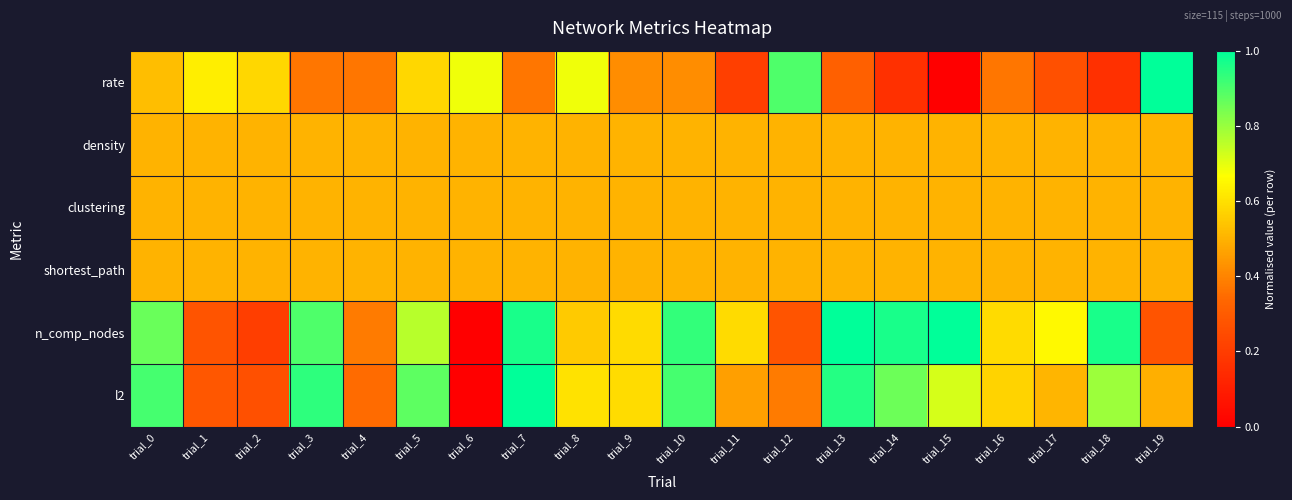

Reading left to right, transcribe all the data shown in this chart.

rate: trial_0=0.5	trial_1=0.6	trial_2=0.6	trial_3=0.4	trial_4=0.4	trial_5=0.6	trial_6=0.7	trial_7=0.4	trial_8=0.7	trial_9=0.4	trial_10=0.4	trial_11=0.2	trial_12=0.9	trial_13=0.3	trial_14=0.2	trial_15=0.0	trial_16=0.4	trial_17=0.3	trial_18=0.2	trial_19=1.0
density: trial_0=0.5	trial_1=0.5	trial_2=0.5	trial_3=0.5	trial_4=0.5	trial_5=0.5	trial_6=0.5	trial_7=0.5	trial_8=0.5	trial_9=0.5	trial_10=0.5	trial_11=0.5	trial_12=0.5	trial_13=0.5	trial_14=0.5	trial_15=0.5	trial_16=0.5	trial_17=0.5	trial_18=0.5	trial_19=0.5
clustering: trial_0=0.5	trial_1=0.5	trial_2=0.5	trial_3=0.5	trial_4=0.5	trial_5=0.5	trial_6=0.5	trial_7=0.5	trial_8=0.5	trial_9=0.5	trial_10=0.5	trial_11=0.5	trial_12=0.5	trial_13=0.5	trial_14=0.5	trial_15=0.5	trial_16=0.5	trial_17=0.5	trial_18=0.5	trial_19=0.5
shortest_path: trial_0=0.5	trial_1=0.5	trial_2=0.5	trial_3=0.5	trial_4=0.5	trial_5=0.5	trial_6=0.5	trial_7=0.5	trial_8=0.5	trial_9=0.5	trial_10=0.5	trial_11=0.5	trial_12=0.5	trial_13=0.5	trial_14=0.5	trial_15=0.5	trial_16=0.5	trial_17=0.5	trial_18=0.5	trial_19=0.5
n_comp_nodes: trial_0=0.9	trial_1=0.3	trial_2=0.2	trial_3=0.9	trial_4=0.4	trial_5=0.8	trial_6=0.0	trial_7=1.0	trial_8=0.6	trial_9=0.6	trial_10=0.9	trial_11=0.6	trial_12=0.3	trial_13=1.0	trial_14=1.0	trial_15=1.0	trial_16=0.6	trial_17=0.7	trial_18=1.0	trial_19=0.3
l2: trial_0=0.9	trial_1=0.3	trial_2=0.3	trial_3=0.9	trial_4=0.3	trial_5=0.9	trial_6=0.0	trial_7=1.0	trial_8=0.6	trial_9=0.6	trial_10=0.9	trial_11=0.5	trial_12=0.4	trial_13=0.9	trial_14=0.9	trial_15=0.7	trial_16=0.6	trial_17=0.5	trial_18=0.8	trial_19=0.5